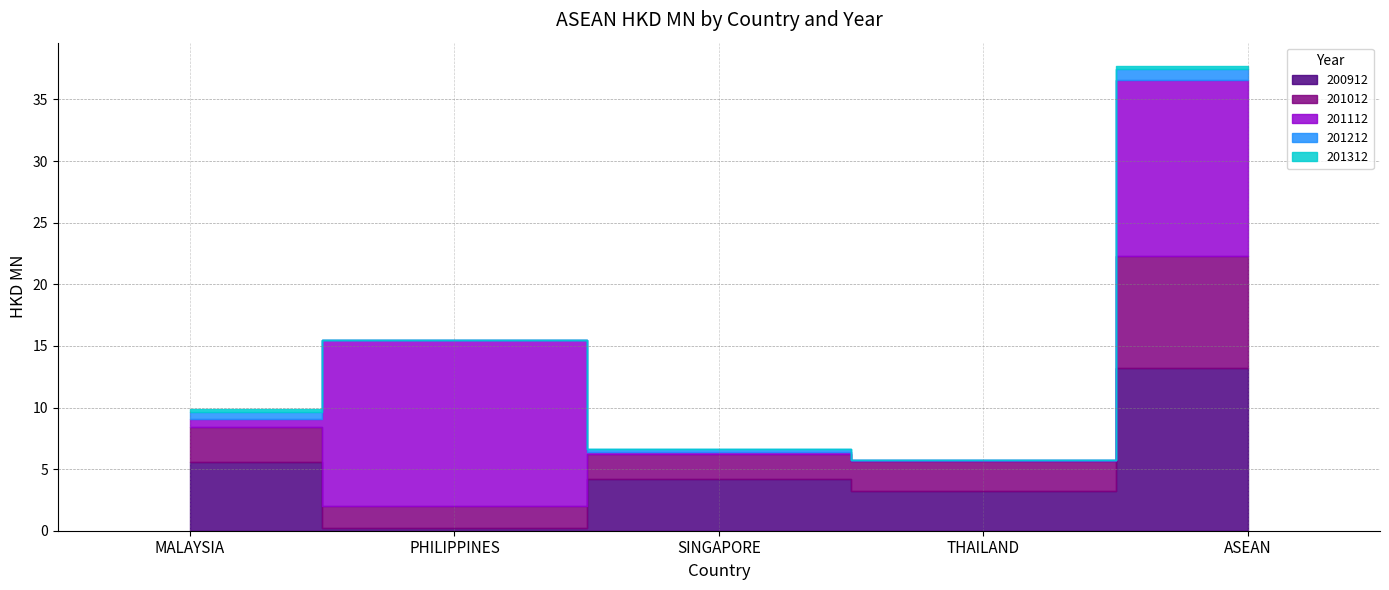

What is the average value of the 201012 series?

3.6